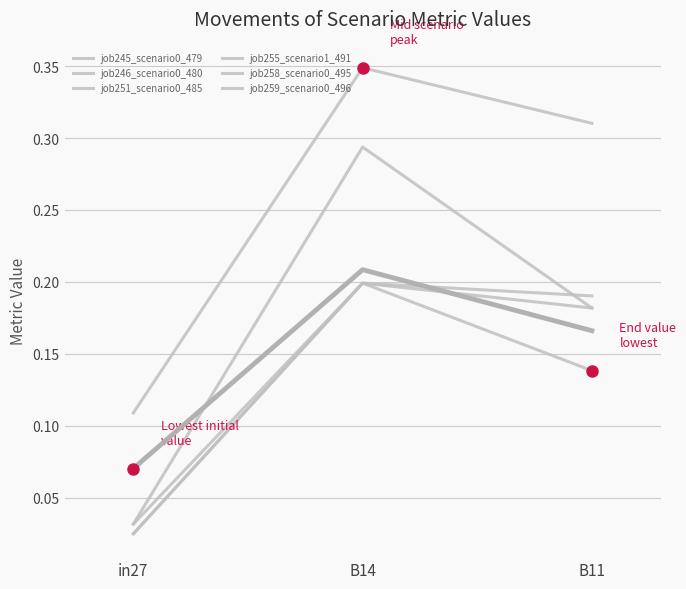

What is the approximate value of job245_scenario0_479 at in27?

0.1